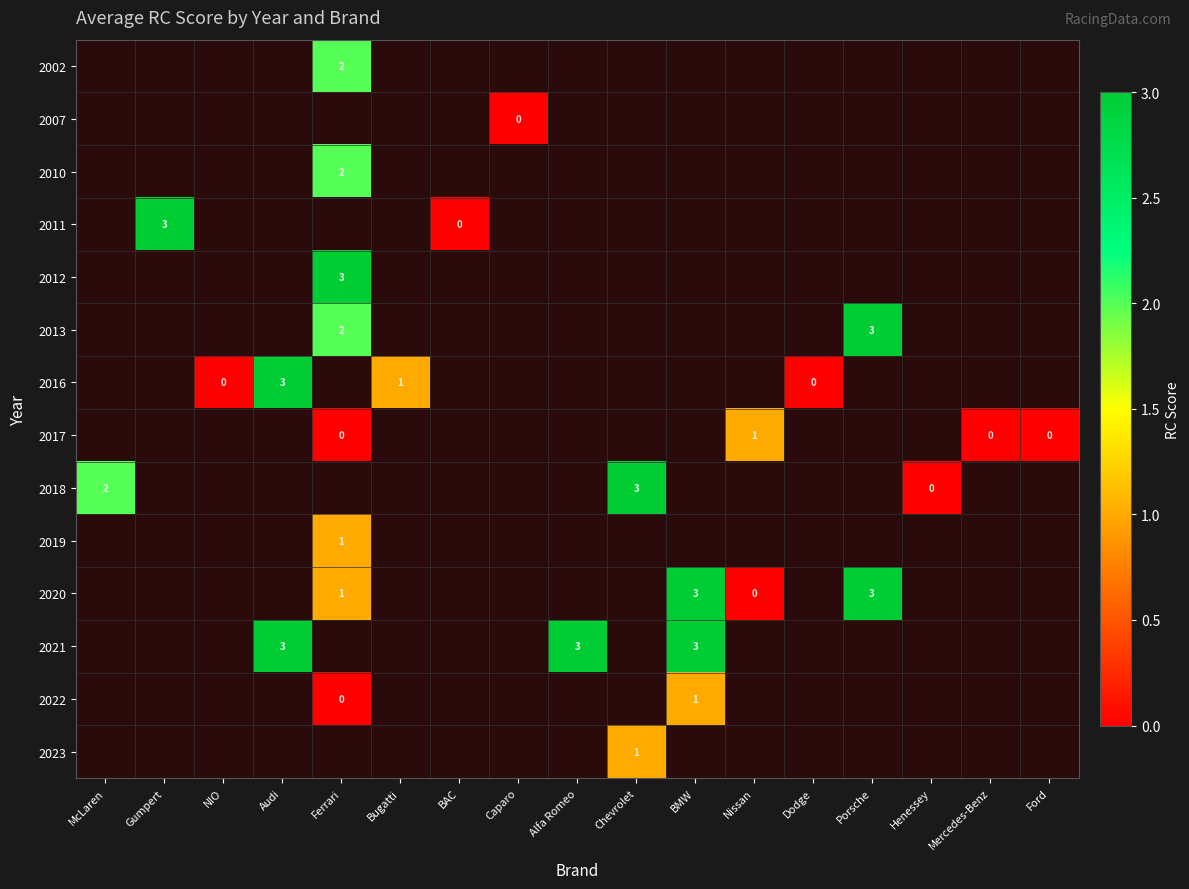

Is it true that 2019 equals 2 at Ferrari?

False